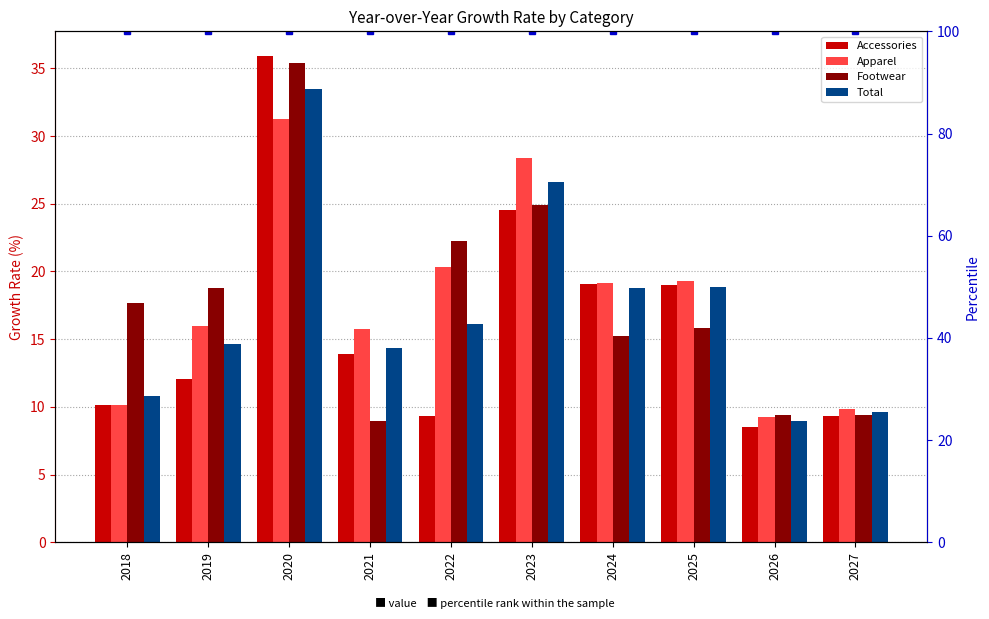

Are the bars grouped side by side (vs. stacked)?

Yes